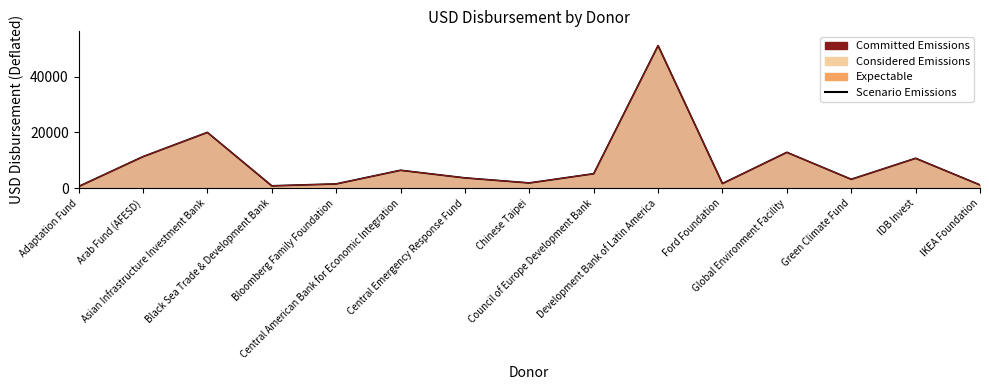

At which category does the chart reach its minimum across all series?

Adaptation Fund